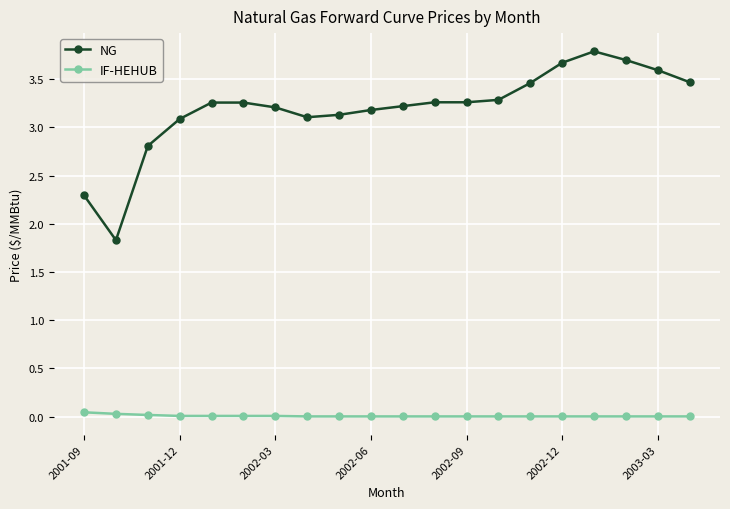

Rank the series by their average value, from lowest to highest.

IF-HEHUB, NG